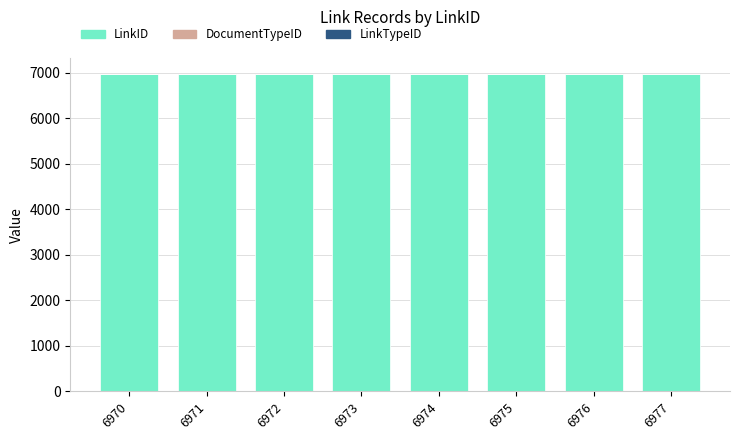

The value of LinkID at 6977 is 6977. True or false?

True